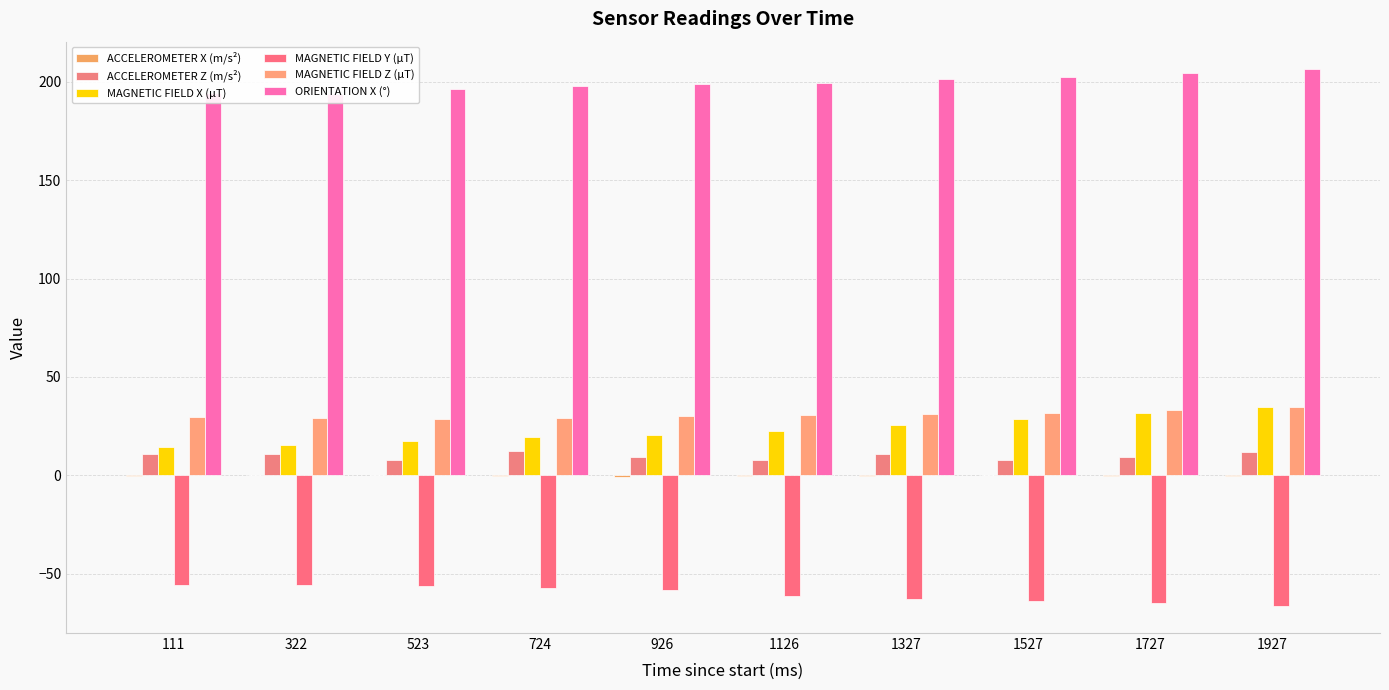

What is the difference between the ACCELEROMETER X (m/s²) values at 523 and 111?

0.4